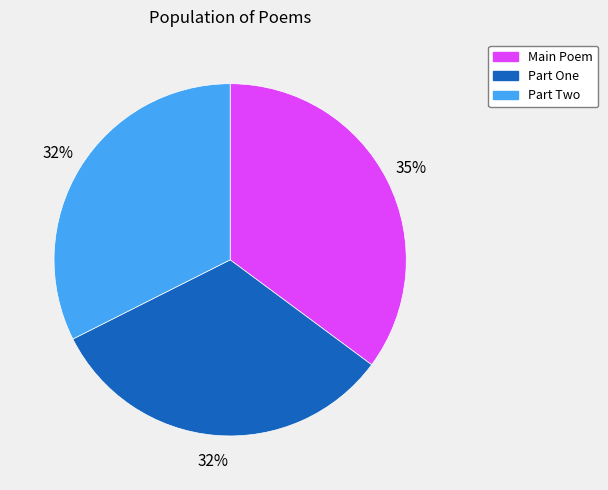

How many segments does this pie chart have?

3